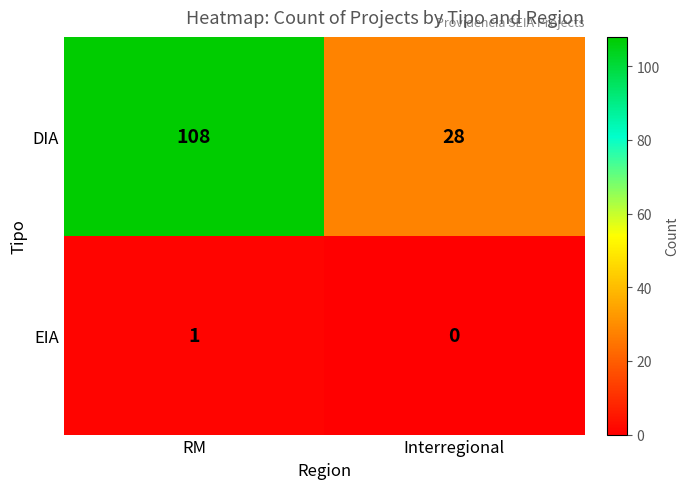

Which series changed the most between RM and Interregional?

DIA